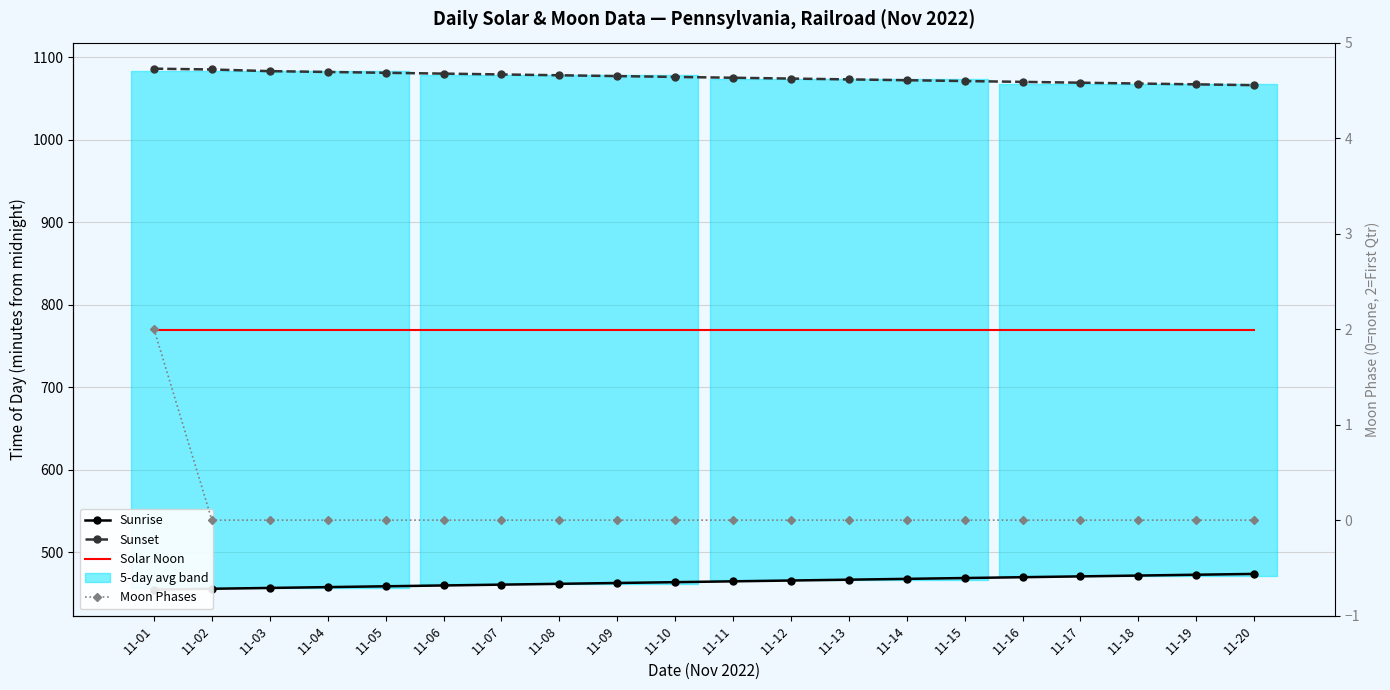

What is the spread (max minus min) of values at 11-08?

1078